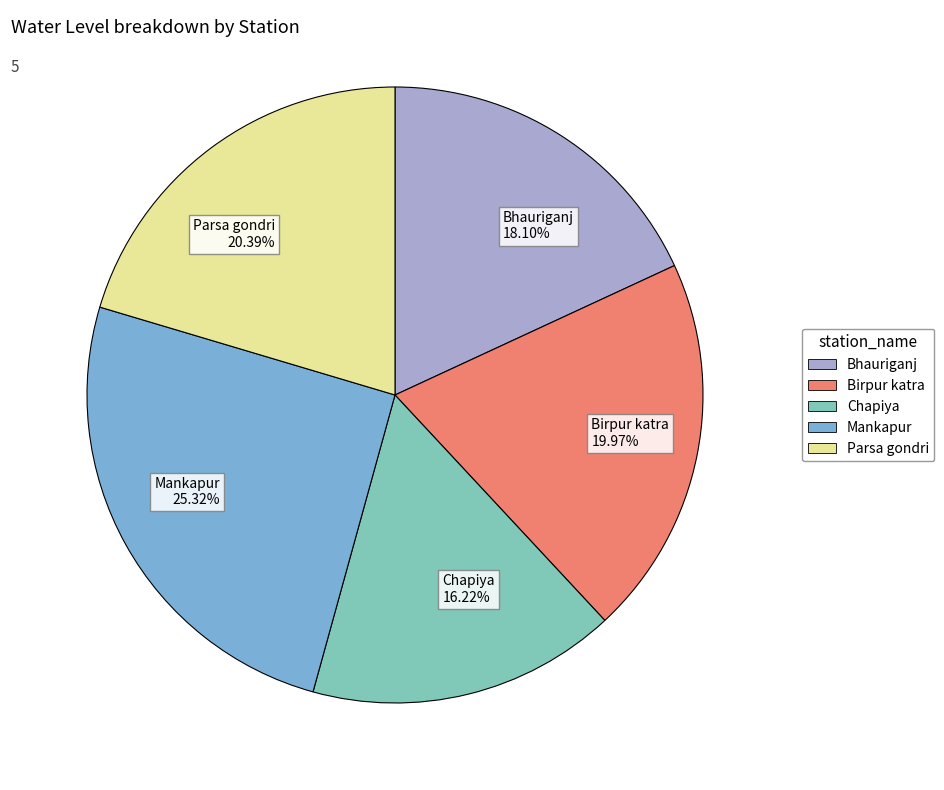

What percentage do Bhauriganj and Parsa gondri together represent?

38.5%